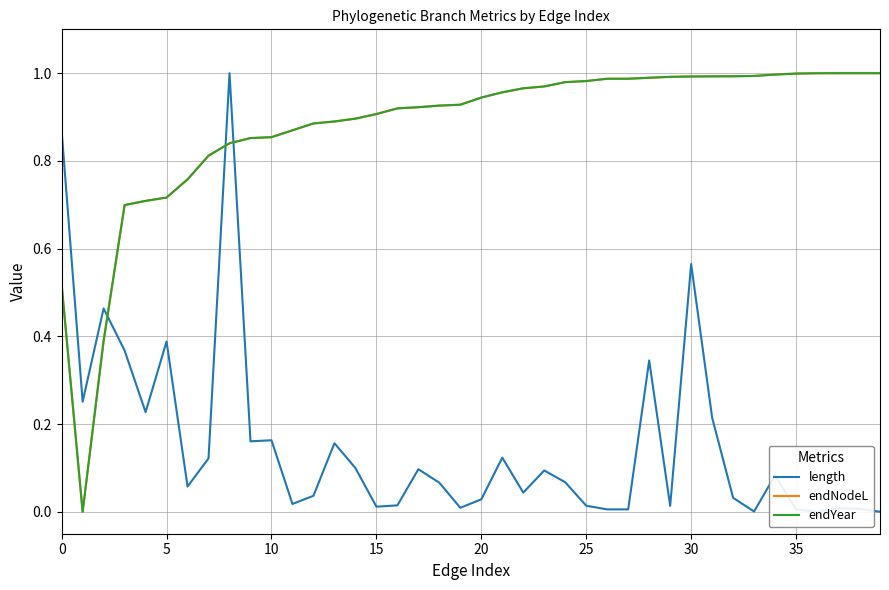

The value of length at 29 is 0.0. True or false?

True